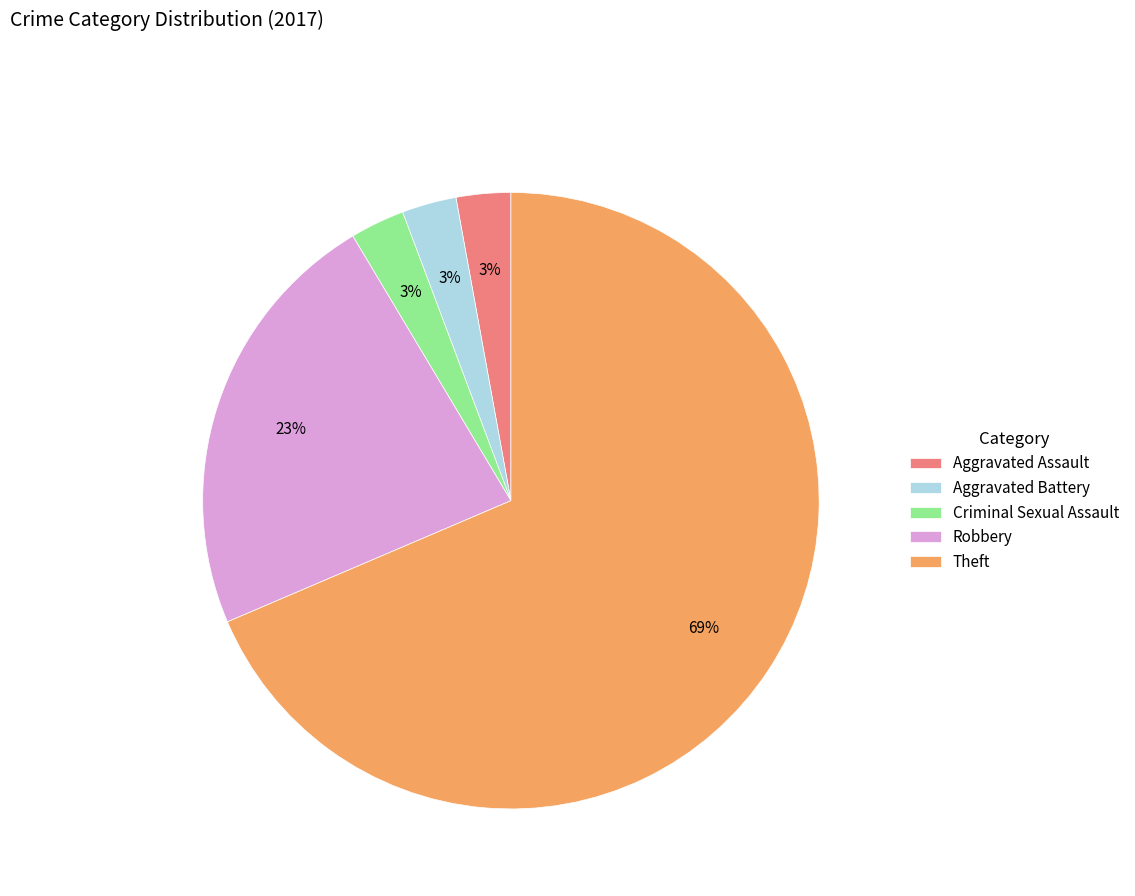

To the nearest percent, what is the average slice percentage?

20%